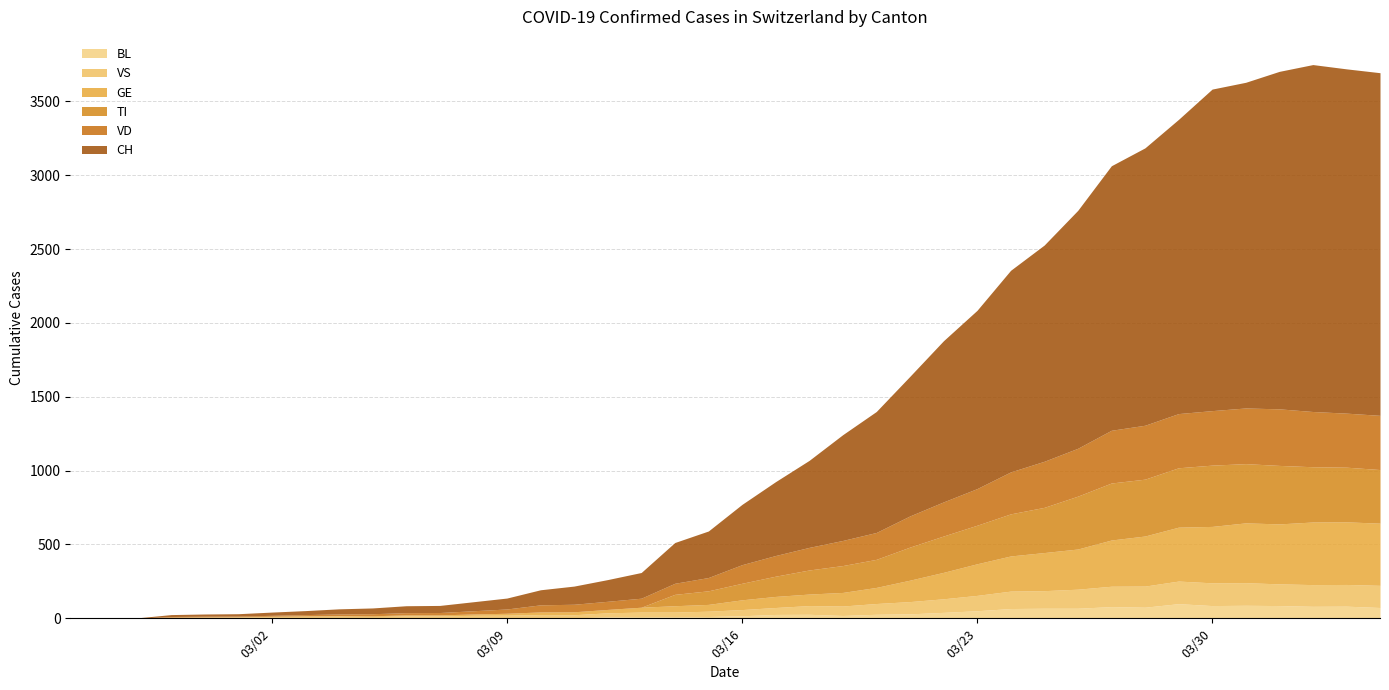

Where is VD nearest to the value 191?

24